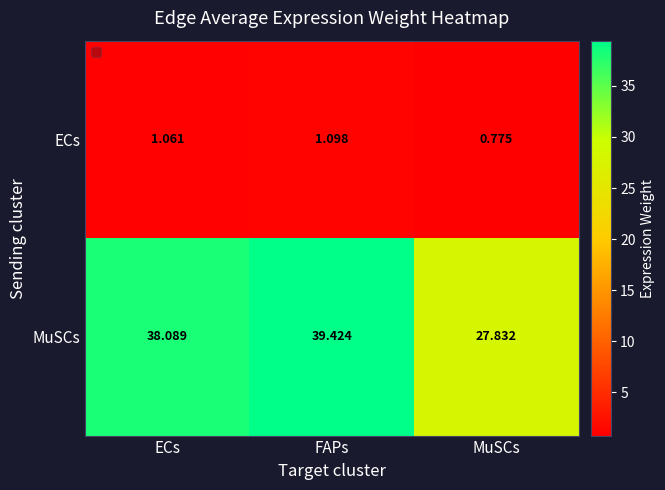

Which label corresponds to the largest value in the chart?

FAPs